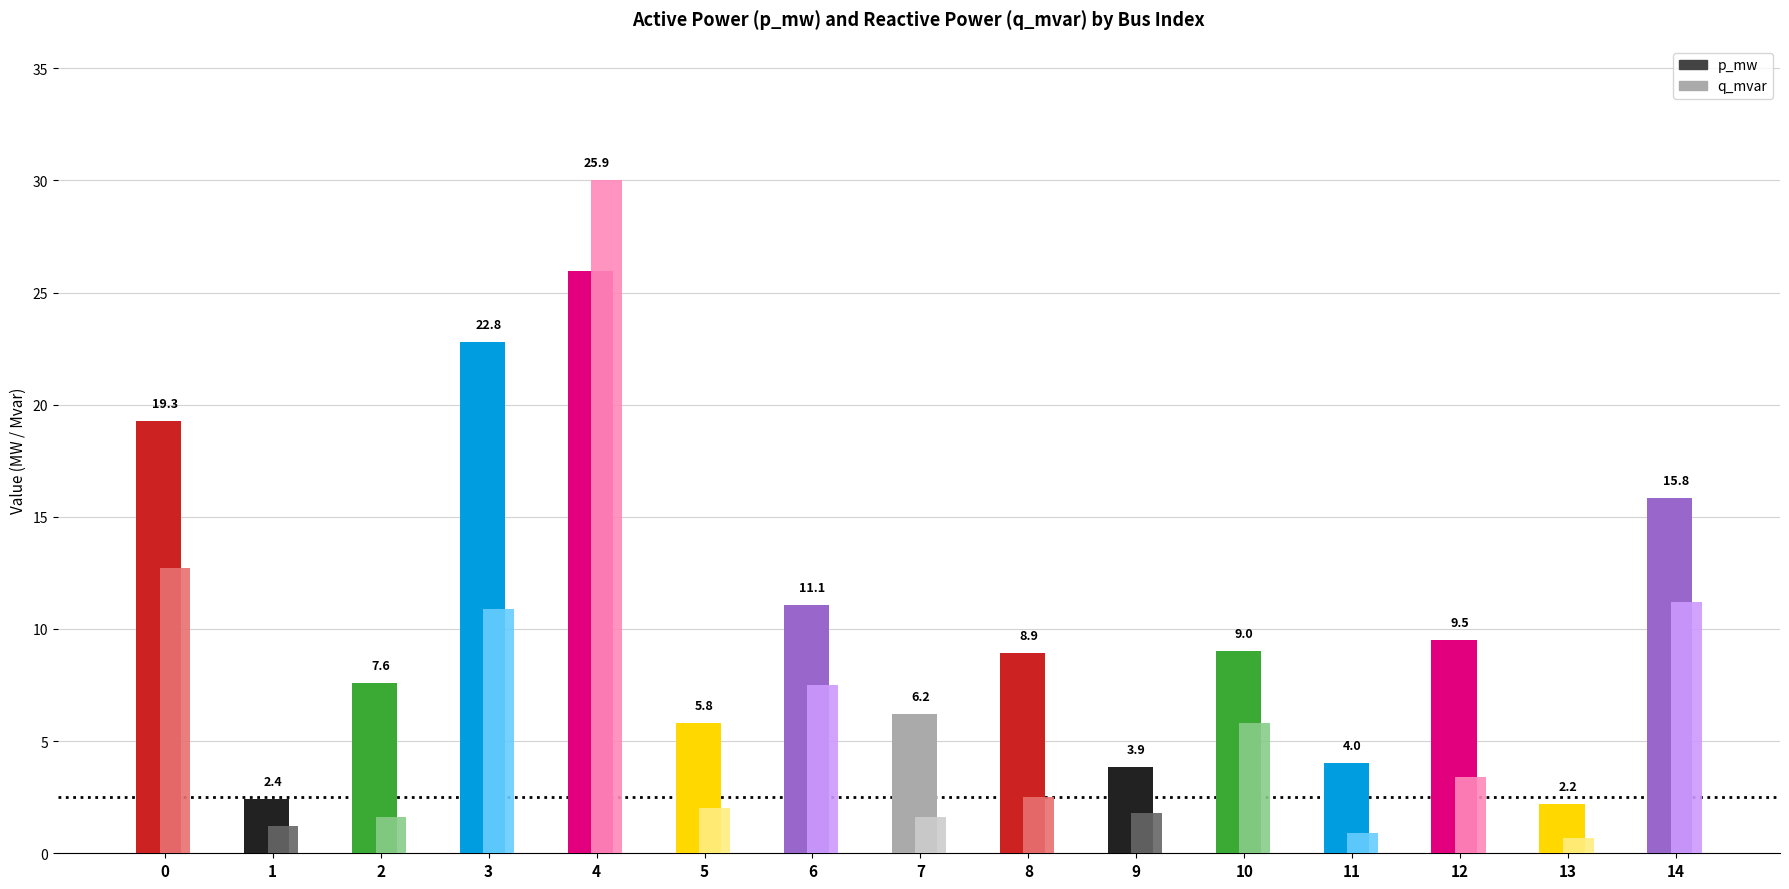

At which label does p_mw reach its minimum?

13